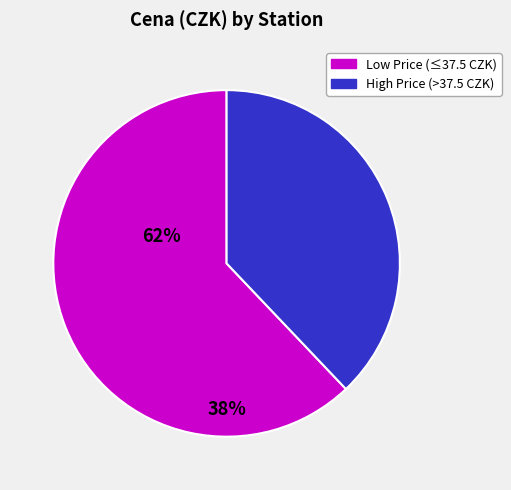

Is there a majority slice in this chart?

Yes